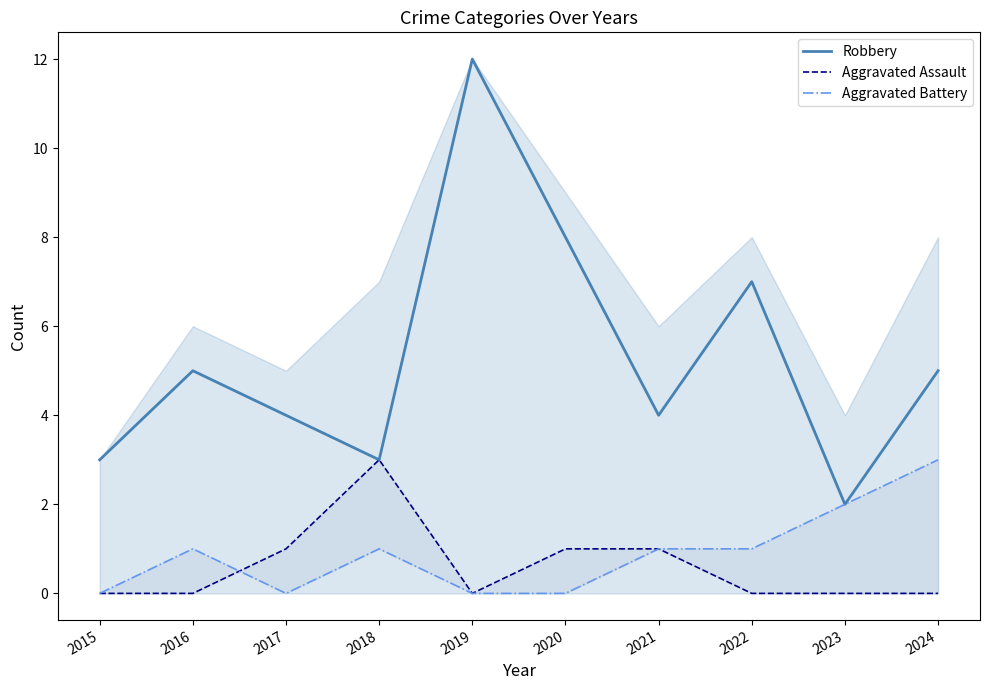

What is the value of the Aggravated Battery point at the 7th from the left?

1